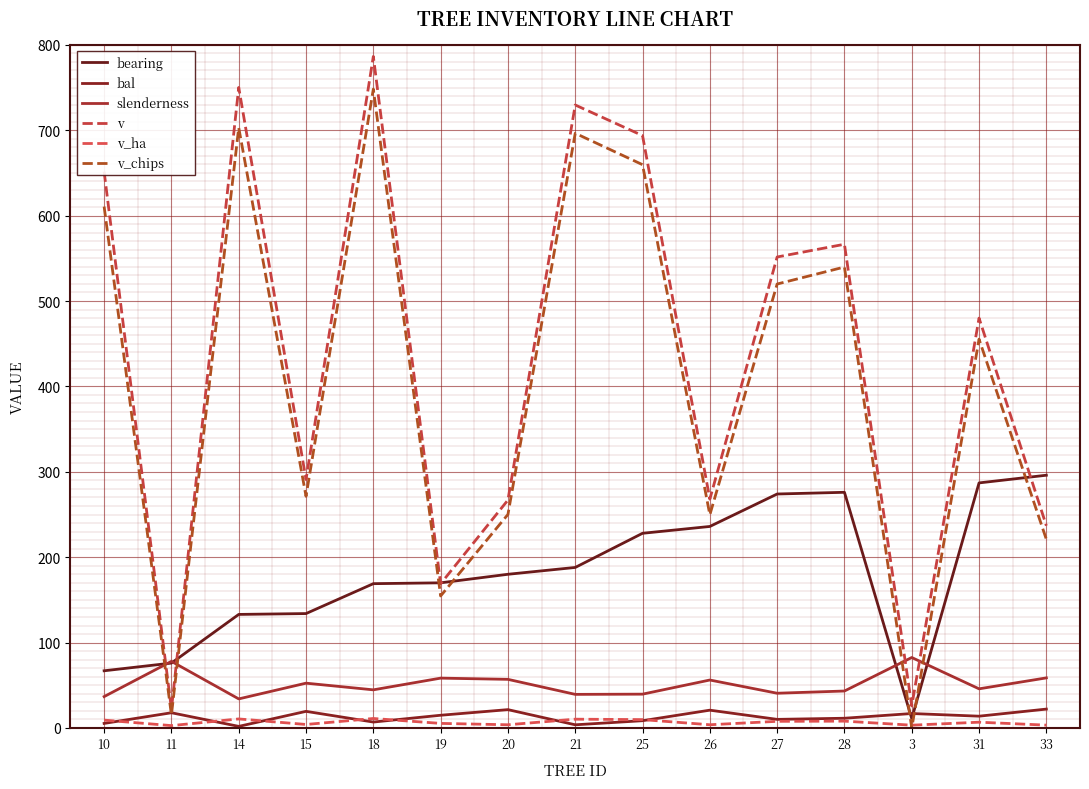

At which category does slenderness reach its first local peak?

11